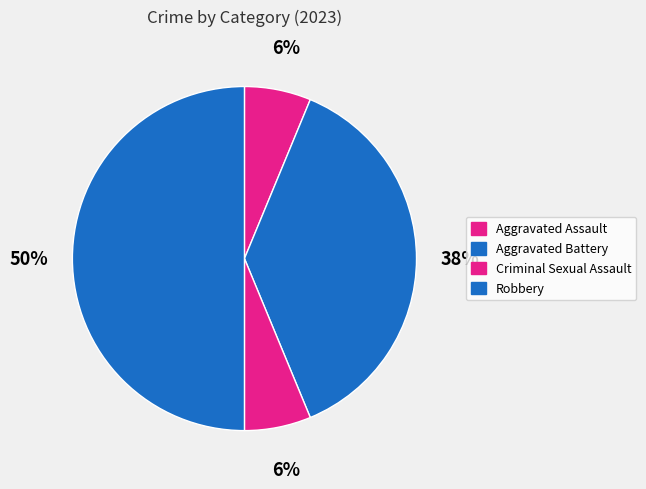

Which has a higher value, Aggravated Assault or Aggravated Battery?

Aggravated Battery